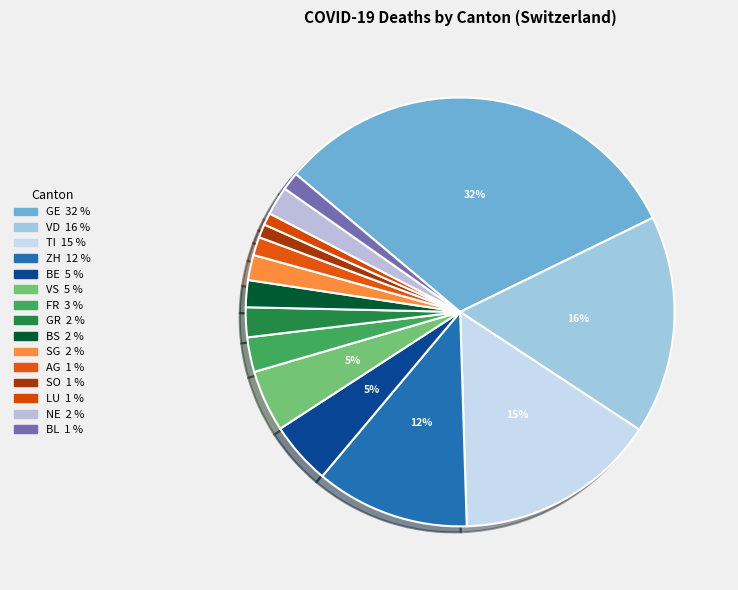

To the nearest percent, what is the combined percentage of NE and TI?

17%